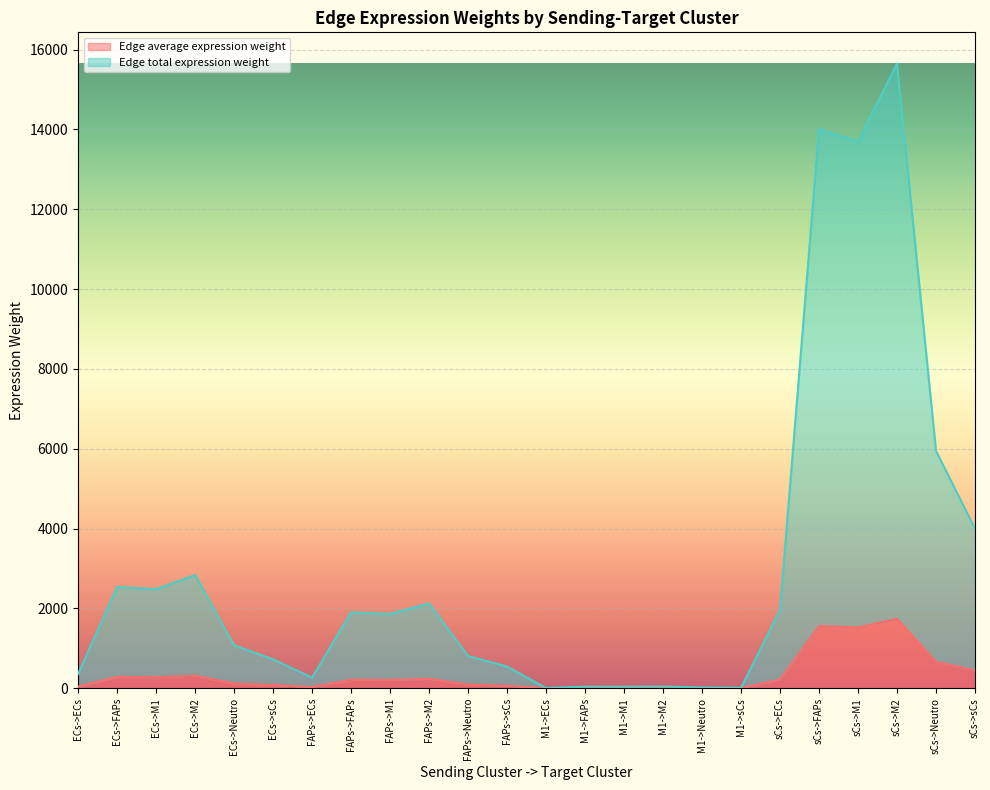

How many lines are shown in the chart?

2